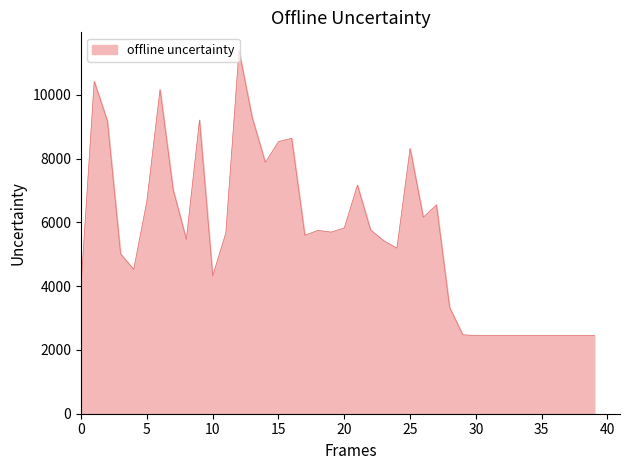

What is the difference between the maximum and minimum values?

8943